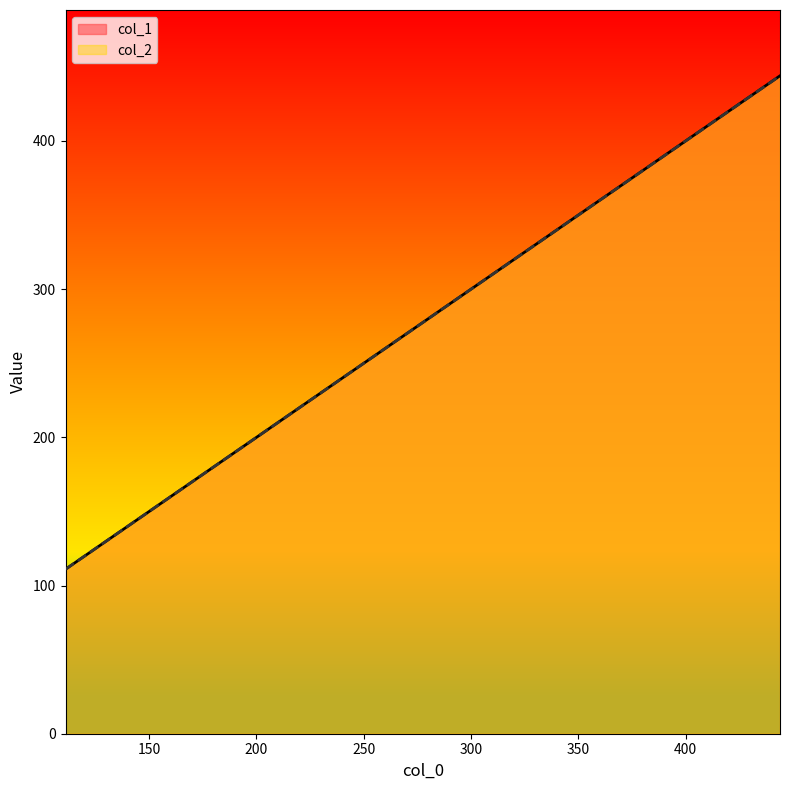

Which label corresponds to the largest value in the chart?

444